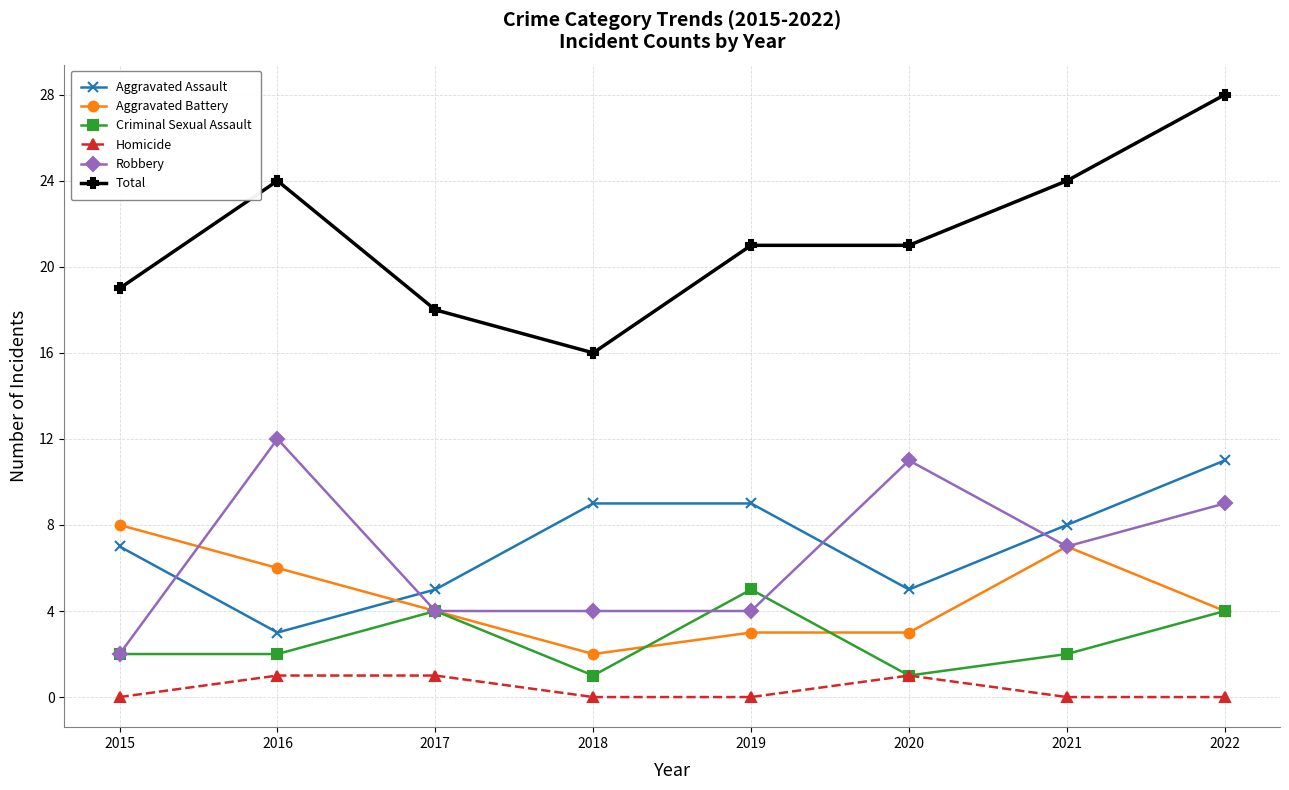

What is the spread (max minus min) of values at 2017?

17